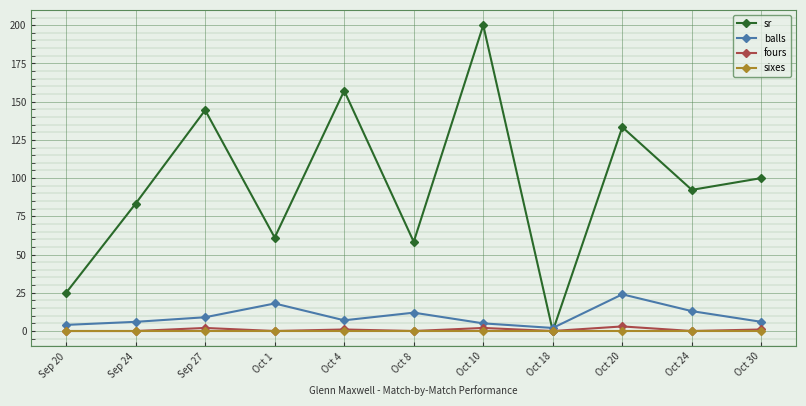

What is the sum of the sr values at Oct 10 and Sep 20?

225.0